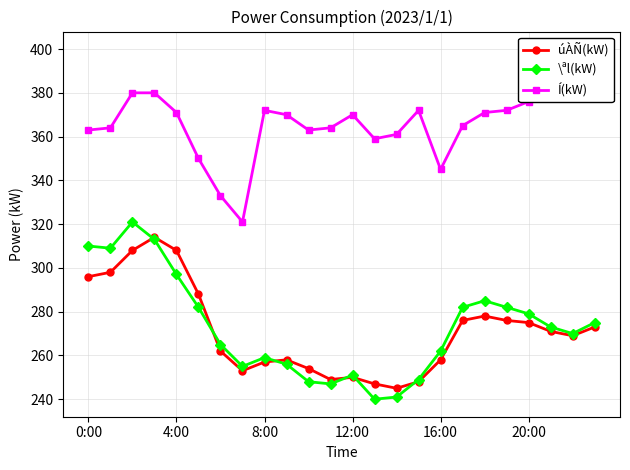

At which label is úÀÑ(kW) closest to 279?

18